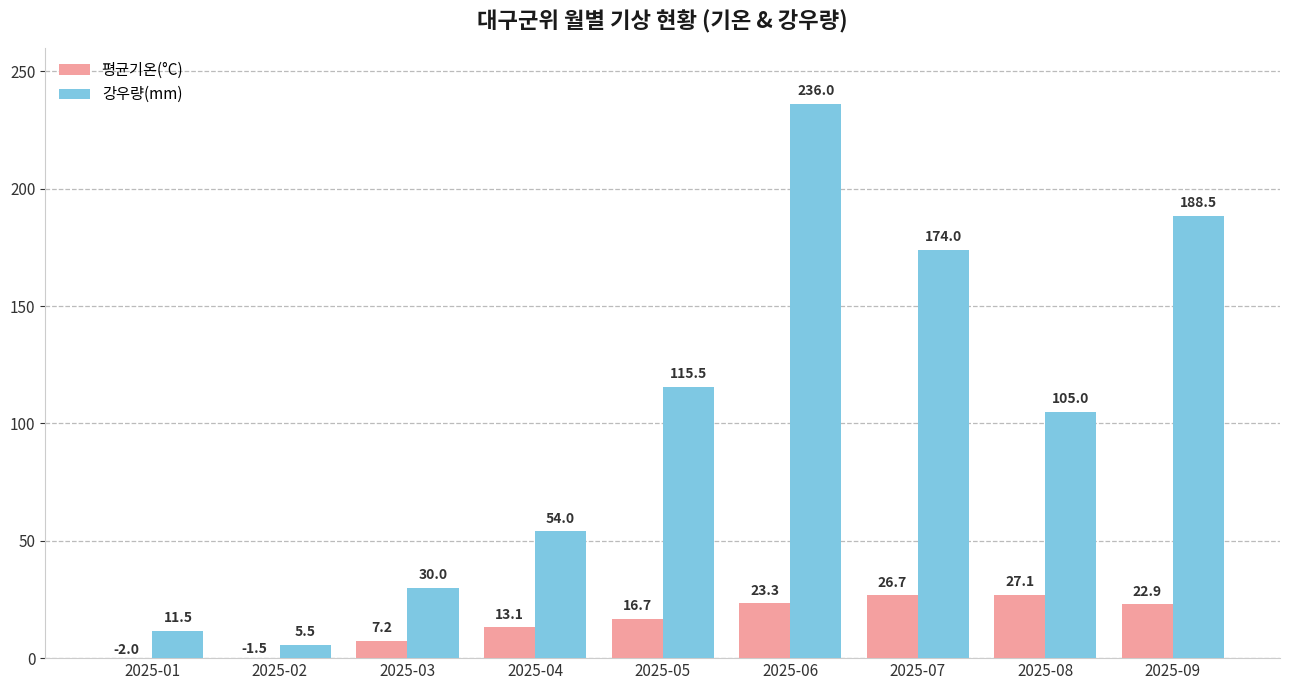

Which category has the lowest value in the 평균기온(°C) series?

2025-01